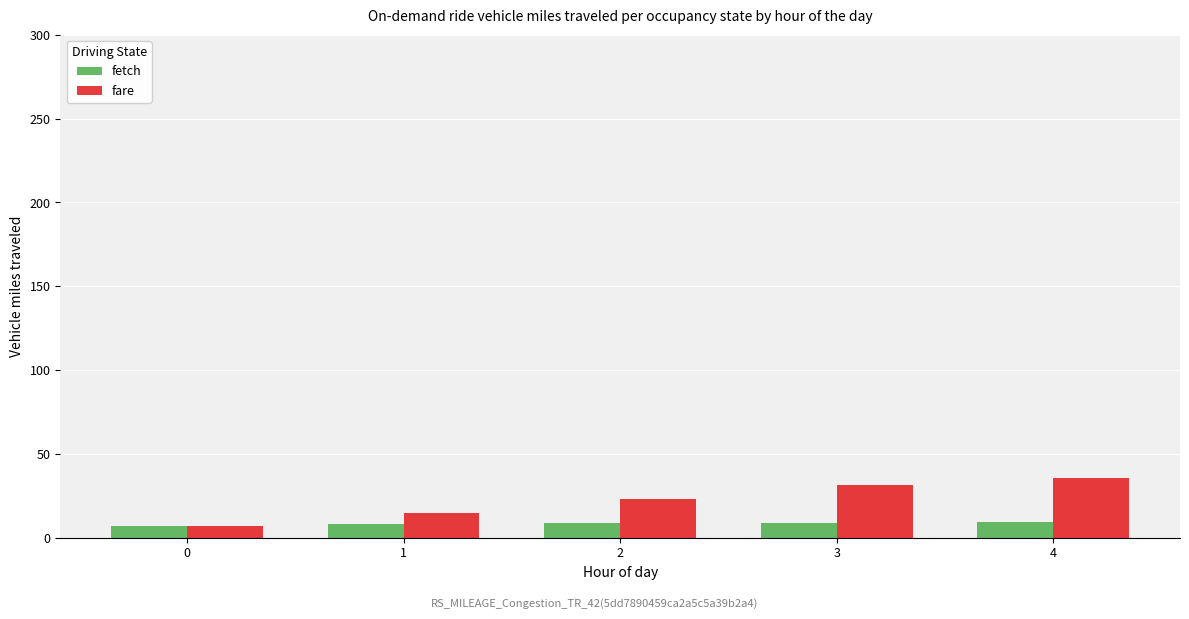

What is the difference between the fetch values at 2 and 3?

0.2